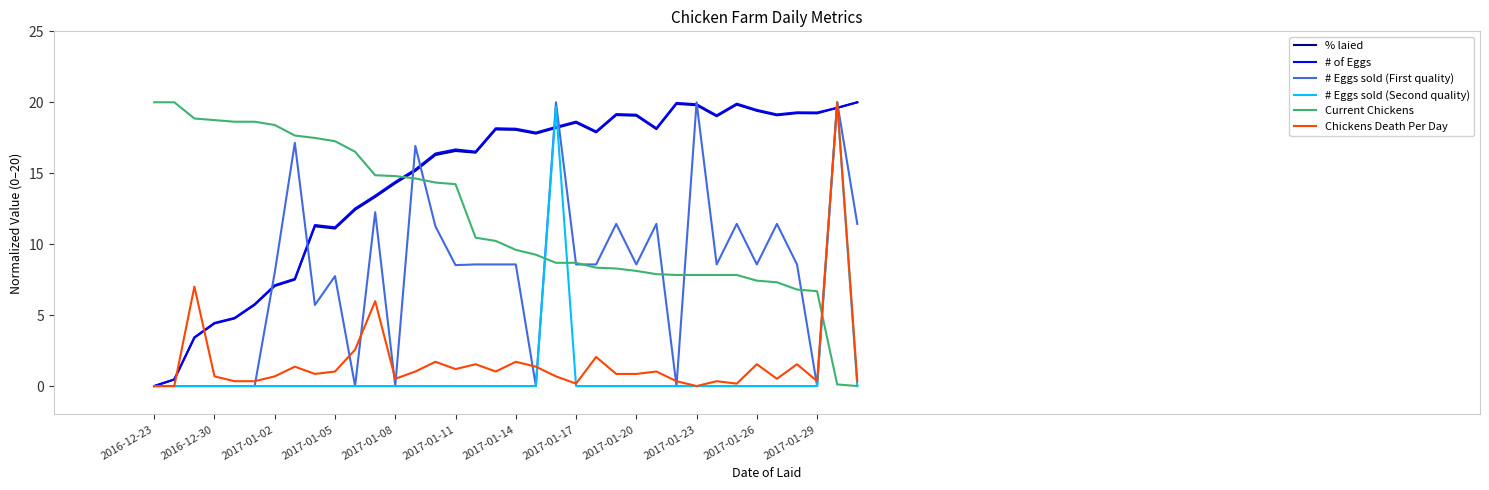

What is the greatest value displayed?

20.0